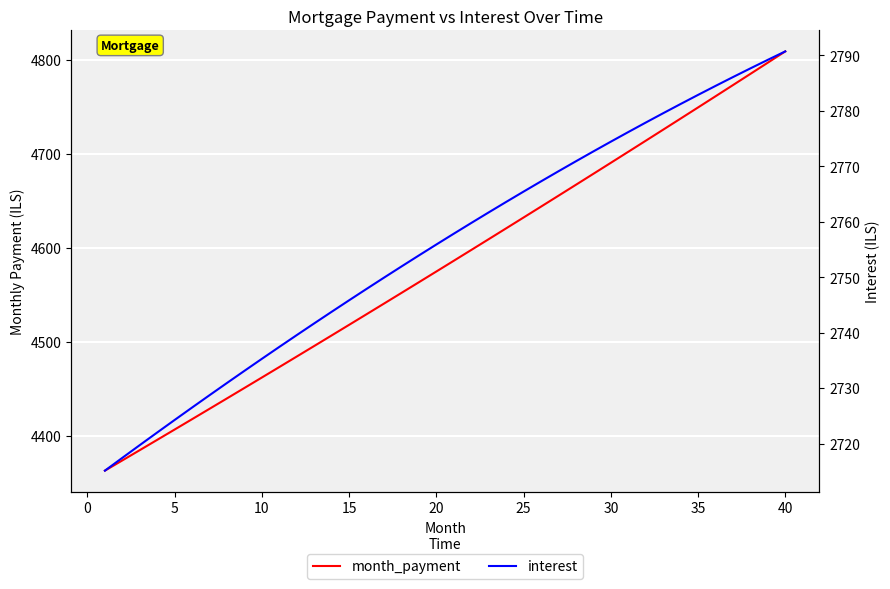

What is the sum of all interest values?

110219.6